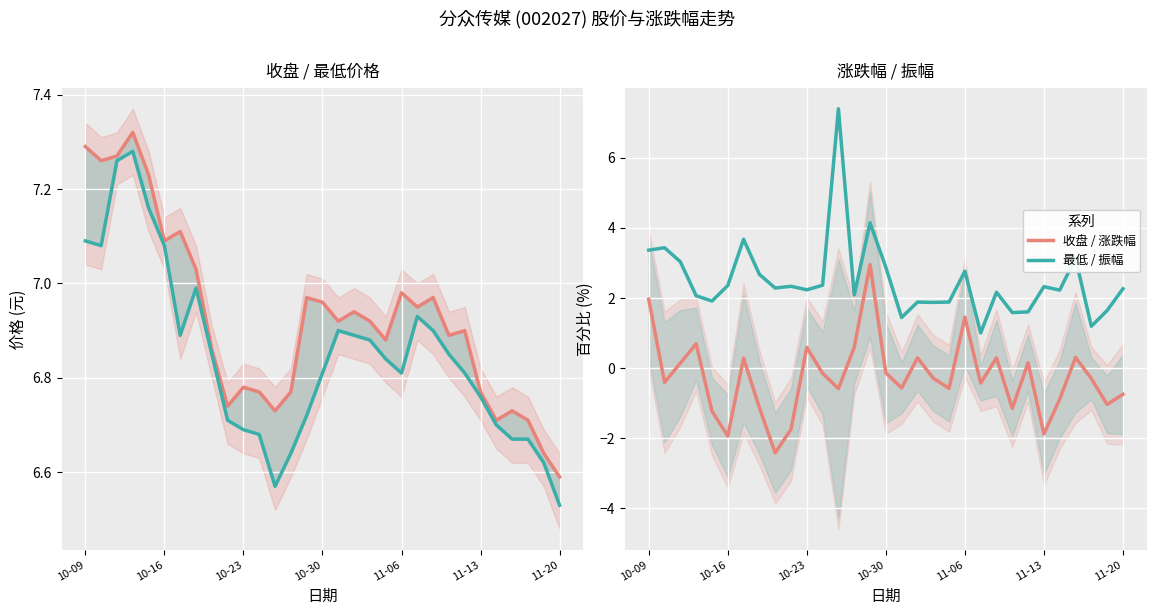

The 涨跌幅 series shows -0.4 at 26. True or false?

False